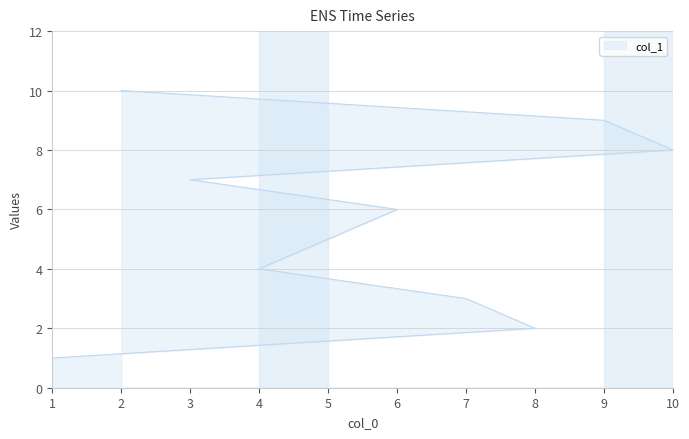

List the labels in order of value, largest first.

2, 9, 10, 3, 6, 5, 4, 7, 8, 1